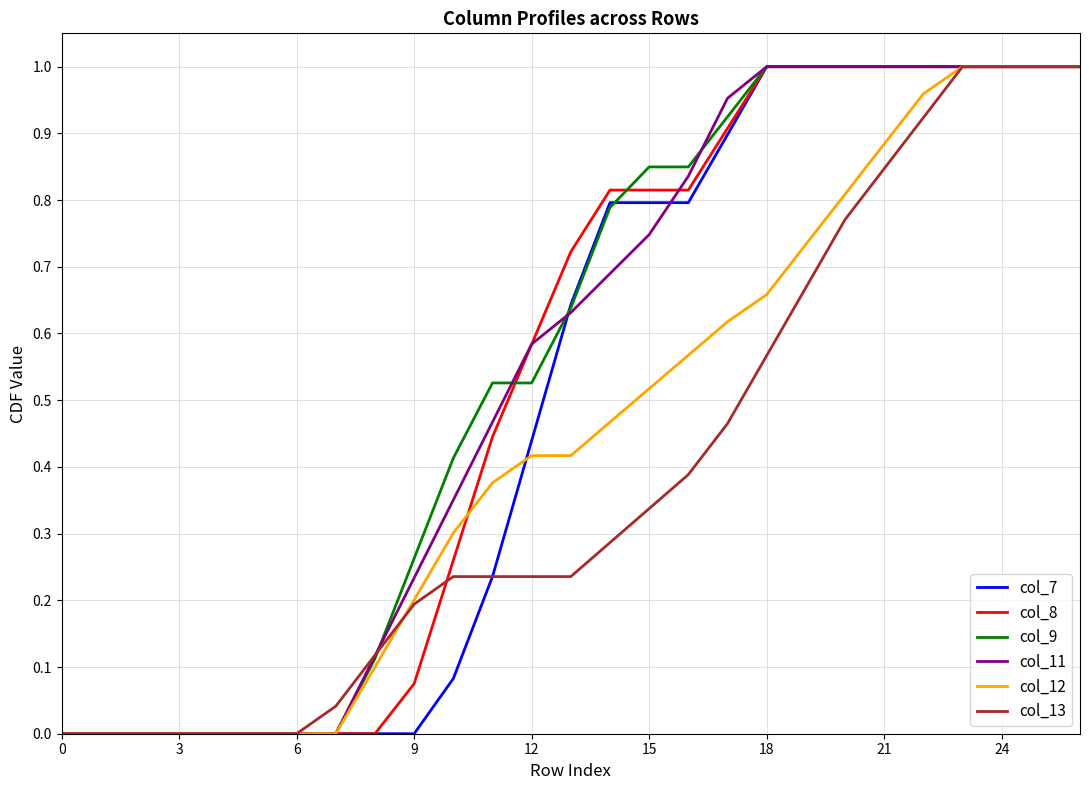

What are all the series names shown in the legend?

col_7, col_8, col_9, col_11, col_12, col_13